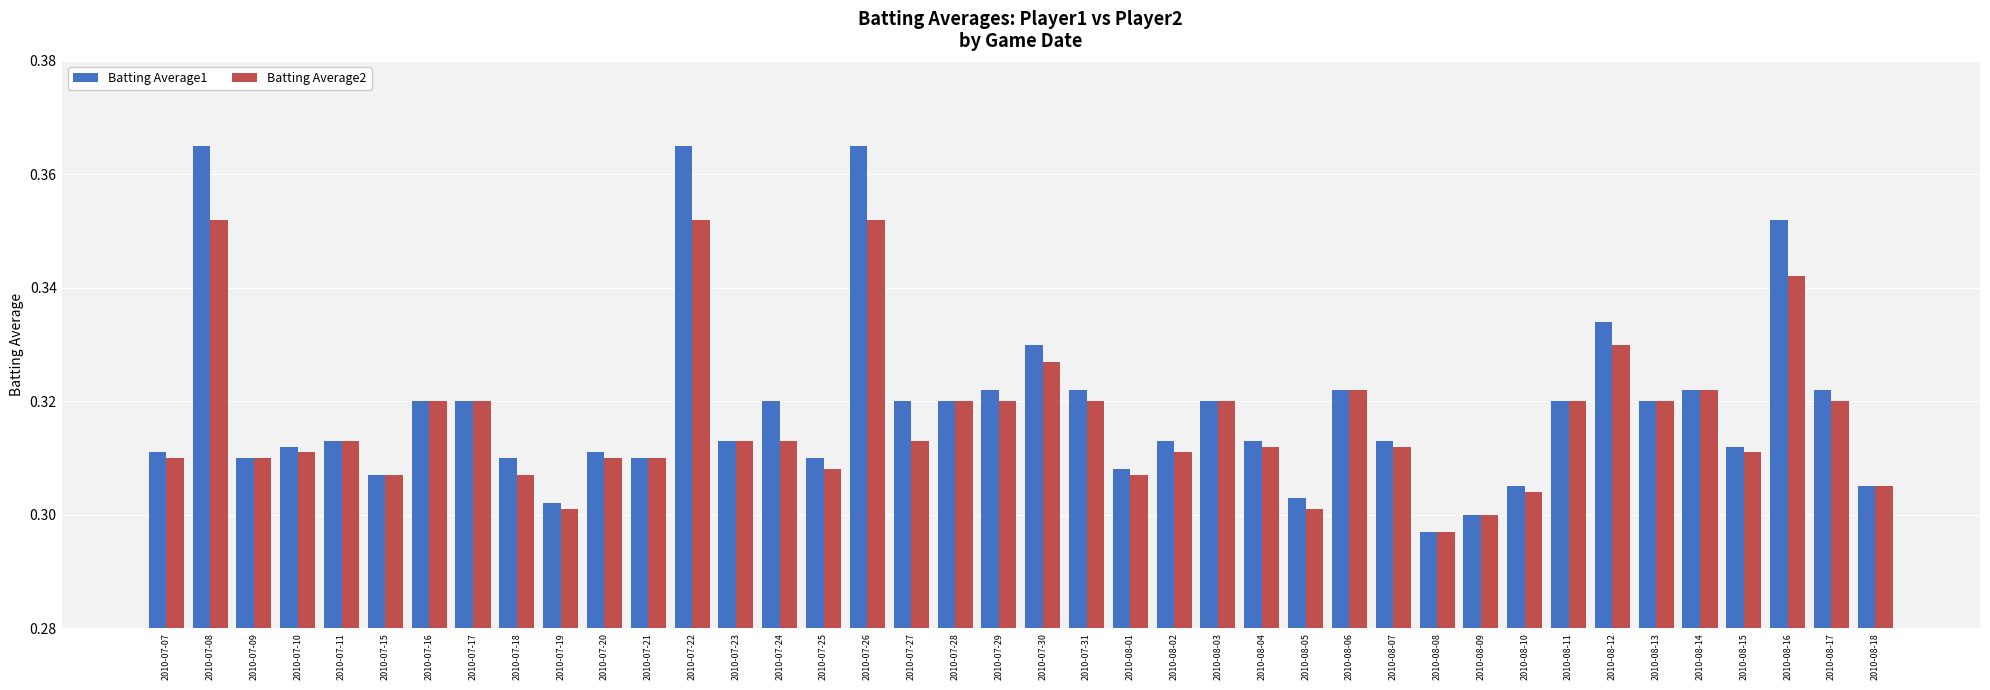

At which category does the chart reach its minimum across all series?

2010-08-08